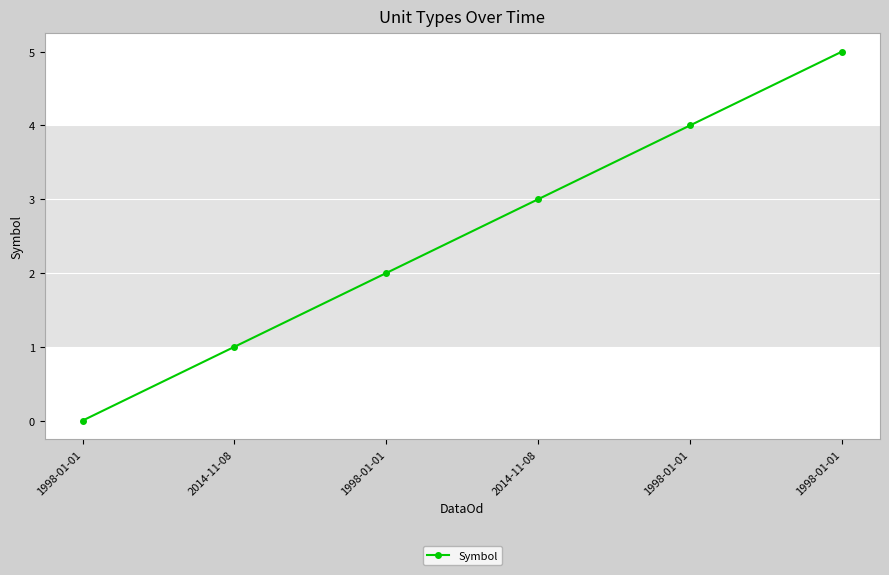

How many series are shown in this chart?

1